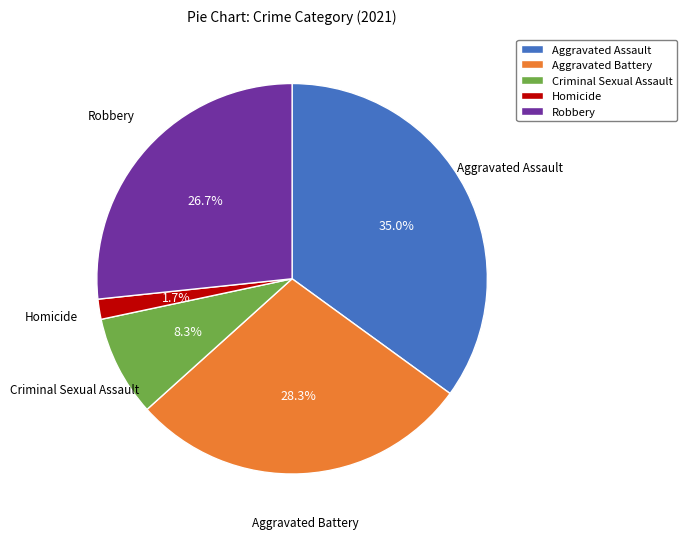

To the nearest percent, what portion does Criminal Sexual Assault represent?

8%